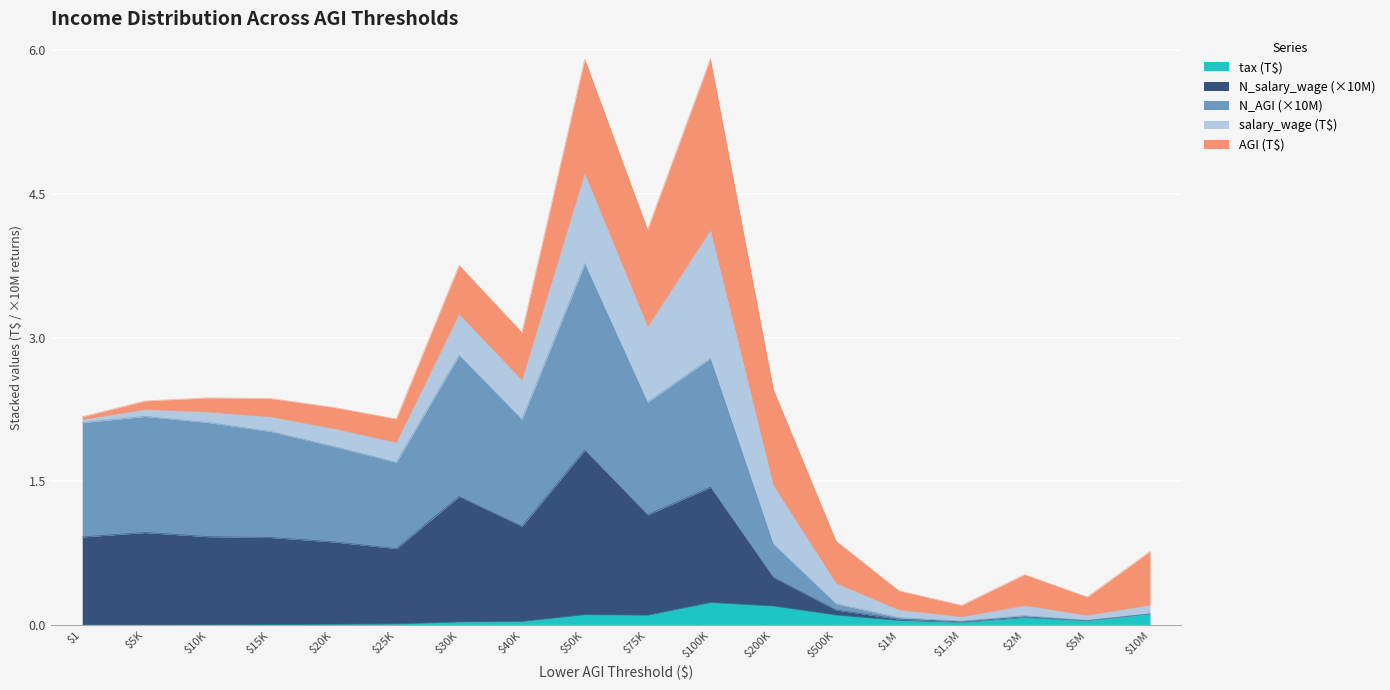

How many interior local peaks does the tax series have?

3